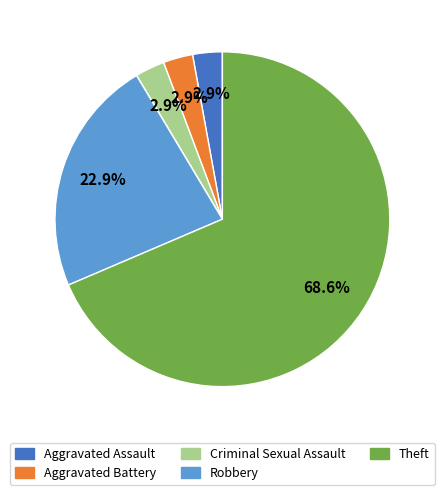

Is there any slice that represents more than half of the pie?

Yes